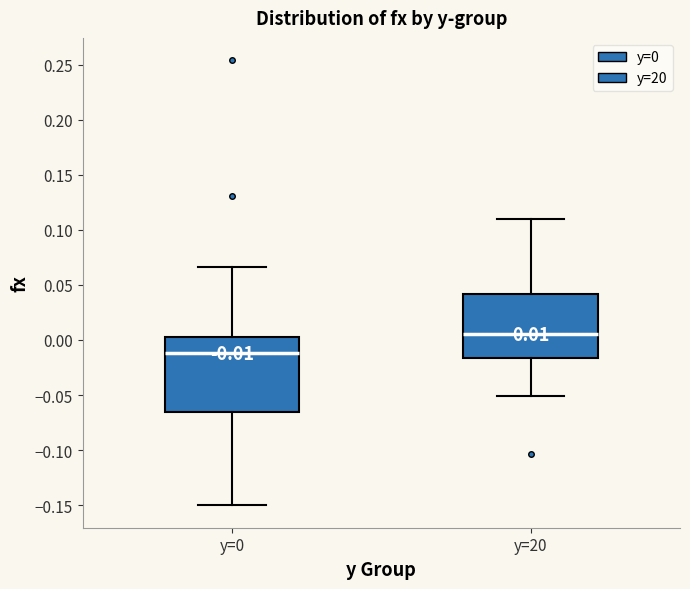

Which box is the tallest, from its lower edge to its upper edge?

y=0